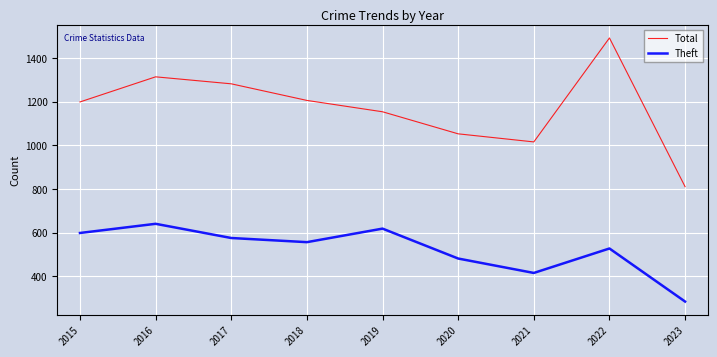

What is the spread (max minus min) of values at 2019?

535